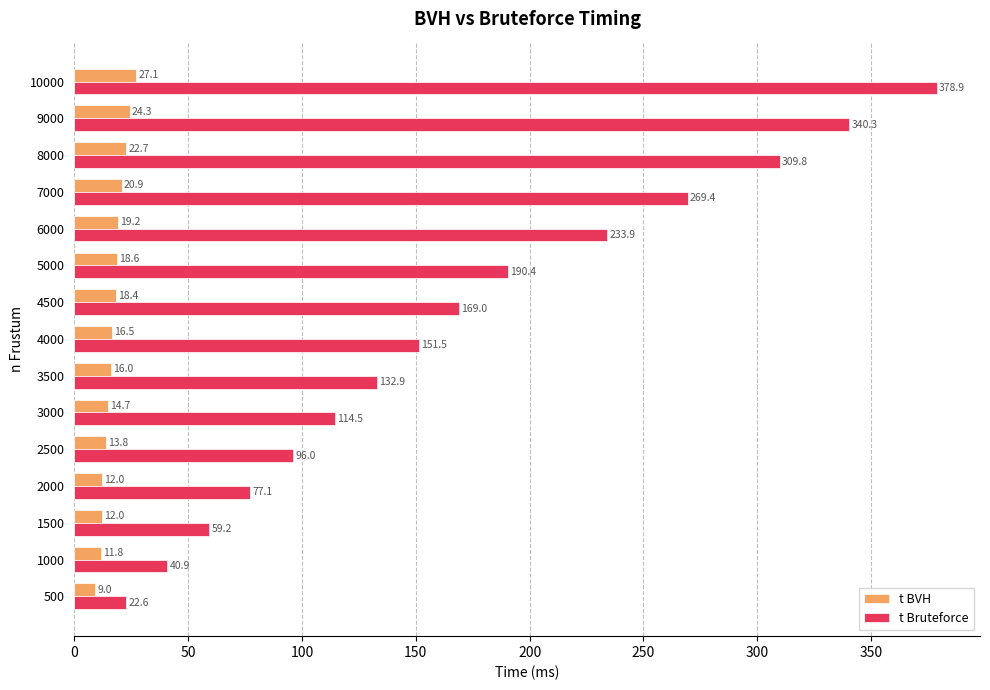

What are all the series names shown in the legend?

t BVH, t Bruteforce